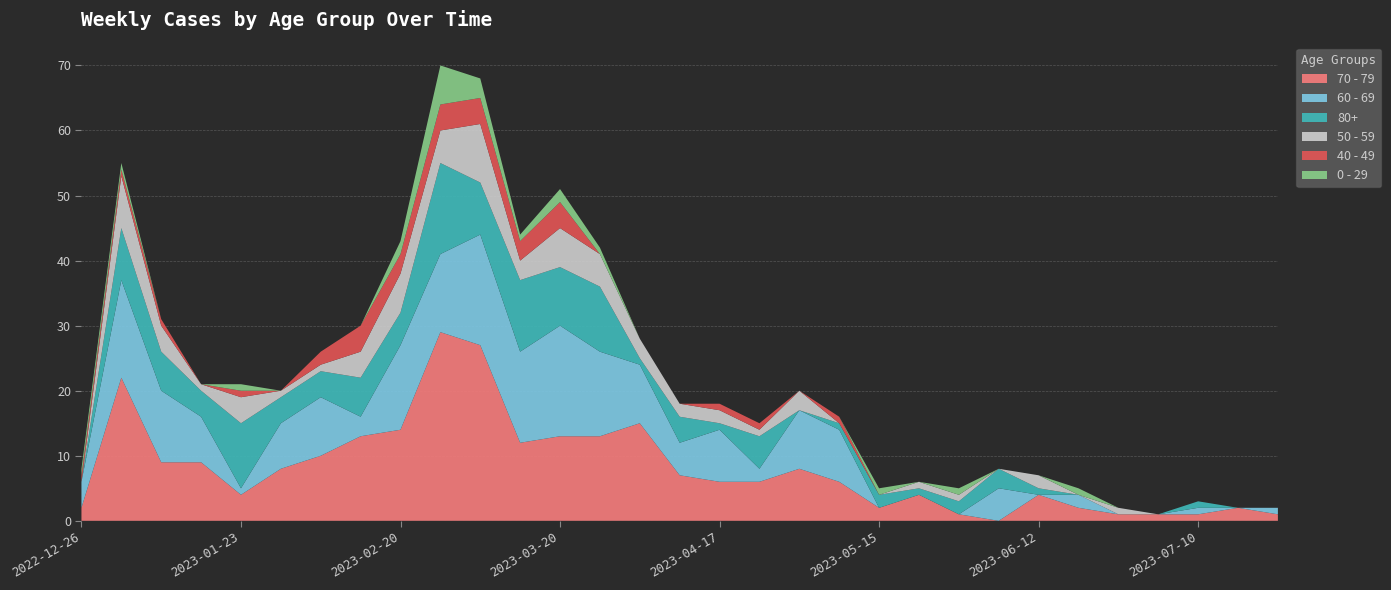

Reading left to right, what are all the values shown in this chart?

70 - 79: 2	22	9	9	4	8	10	13	14	29	27	12	13	13	15	7	6	6	8	6	2	4	1	0	4	2	1	1	1	2	1
60 - 69: 4	15	11	7	1	7	9	3	13	12	17	14	17	13	9	5	8	2	9	8	0	0	0	5	0	2	0	0	1	0	1
80+: 0	8	6	4	10	4	4	6	5	14	8	11	9	10	1	4	1	5	0	1	2	1	2	3	1	0	0	0	1	0	0
50 - 59: 0	8	4	1	4	1	1	4	6	5	9	3	6	5	3	2	2	1	3	0	0	1	1	0	2	0	1	0	0	0	0
40 - 49: 1	1	1	0	1	0	2	4	3	4	4	3	4	0	0	0	1	1	0	1	0	0	0	0	0	0	0	0	0	0	0
0 - 29: 1	1	0	0	1	0	0	0	2	6	3	1	2	1	0	0	0	0	0	0	1	0	1	0	0	1	0	0	0	0	0